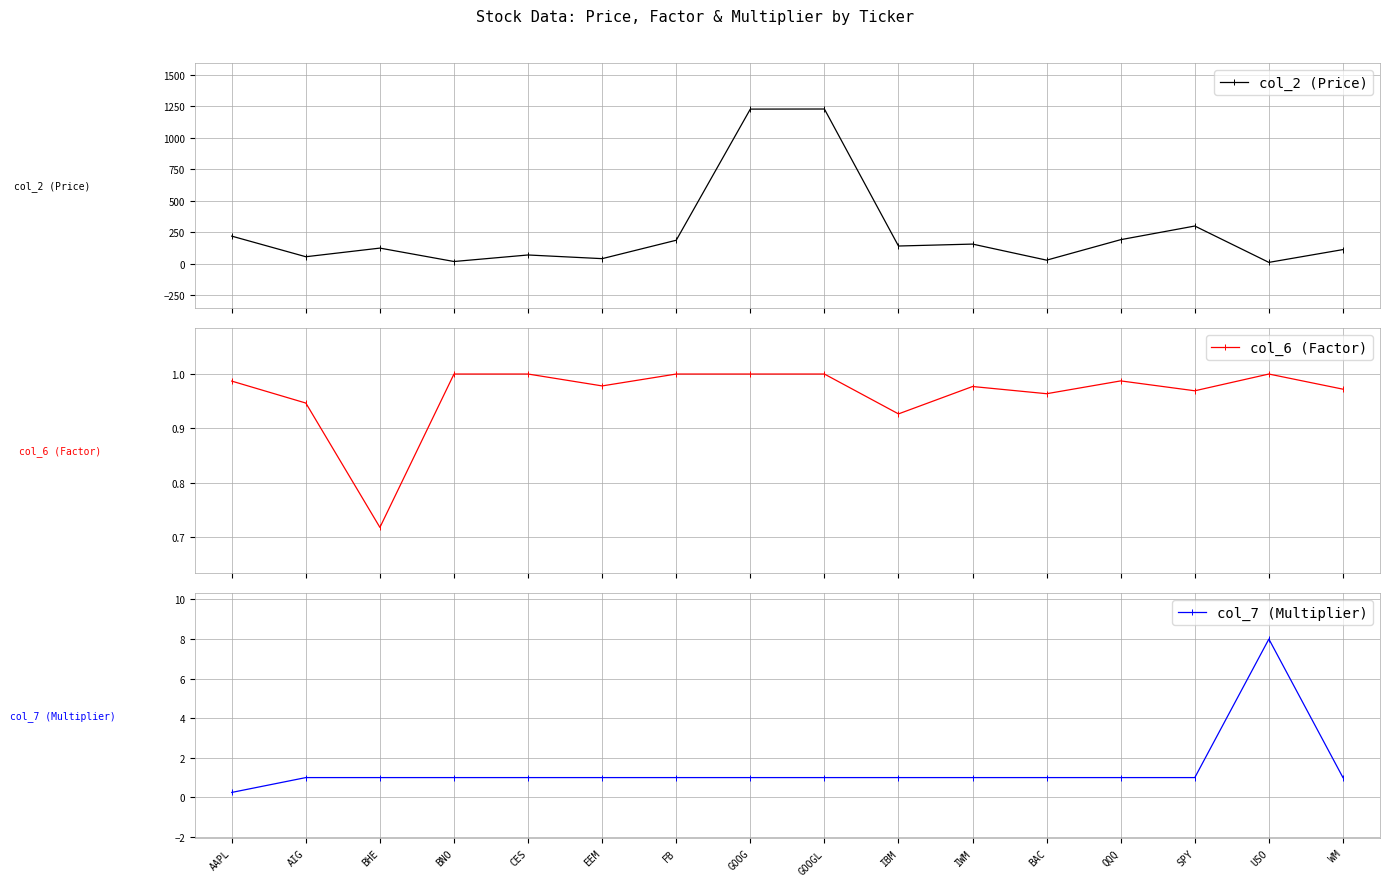

At which category does col_2 (Price) reach its first local valley?

AIG